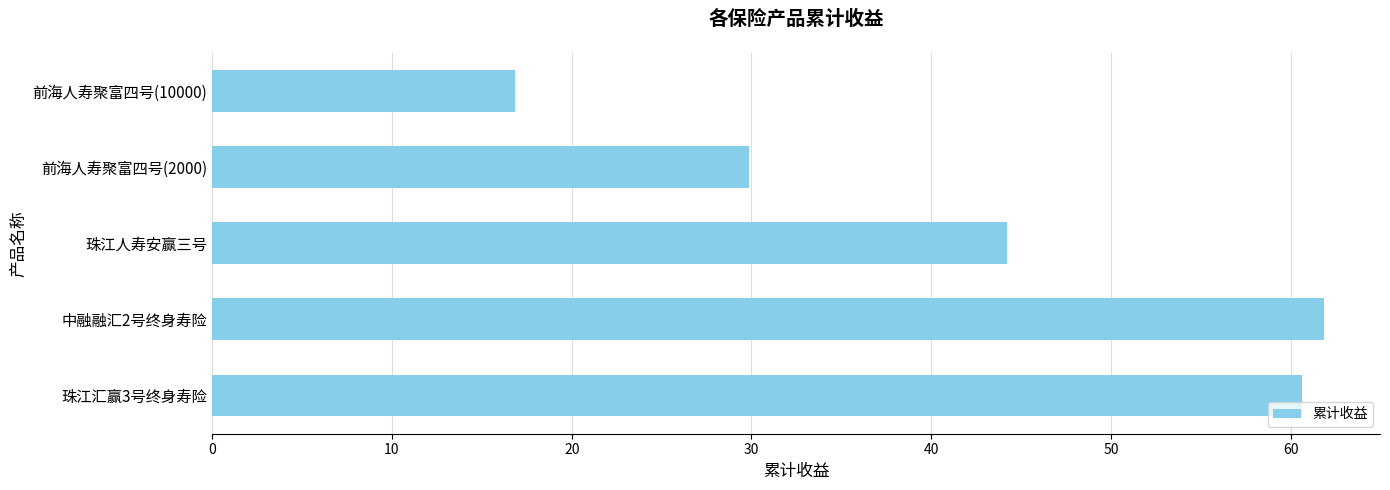

Which category has the highest value across all series?

中融融汇2号终身寿险